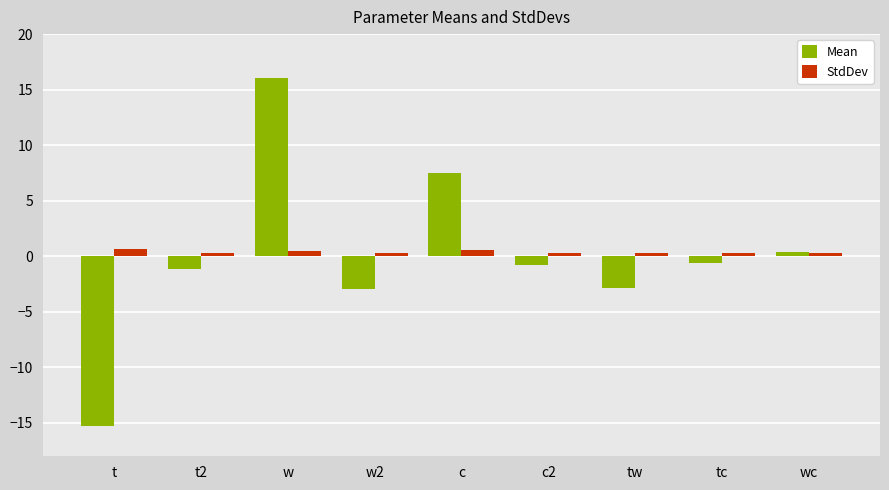

List the series in order of their peak value, highest first.

Mean, StdDev